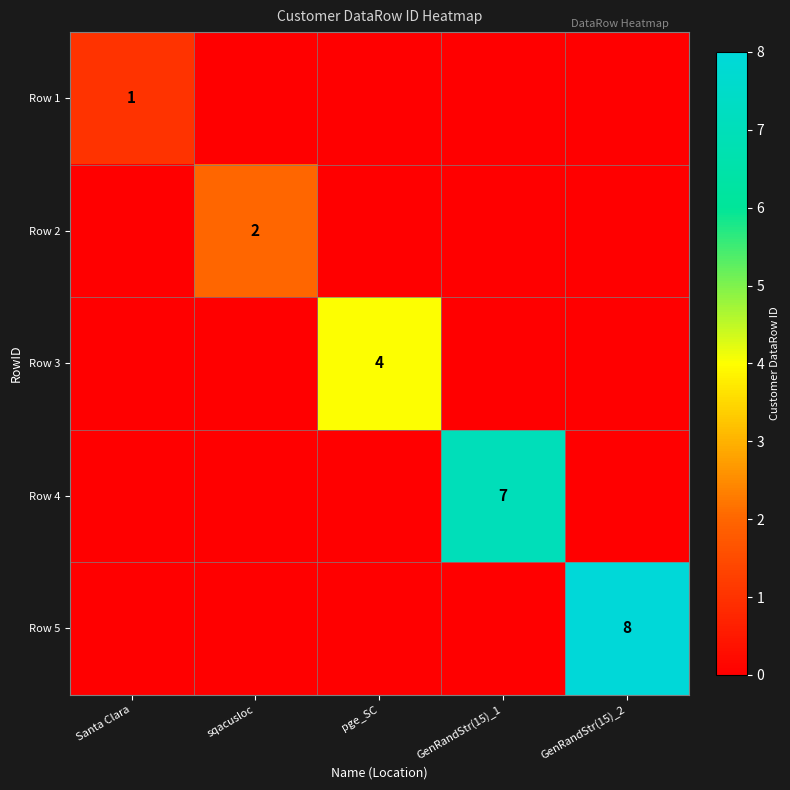

Is it true that Row 4 equals 7 at GenRandStr(15)_1?

True